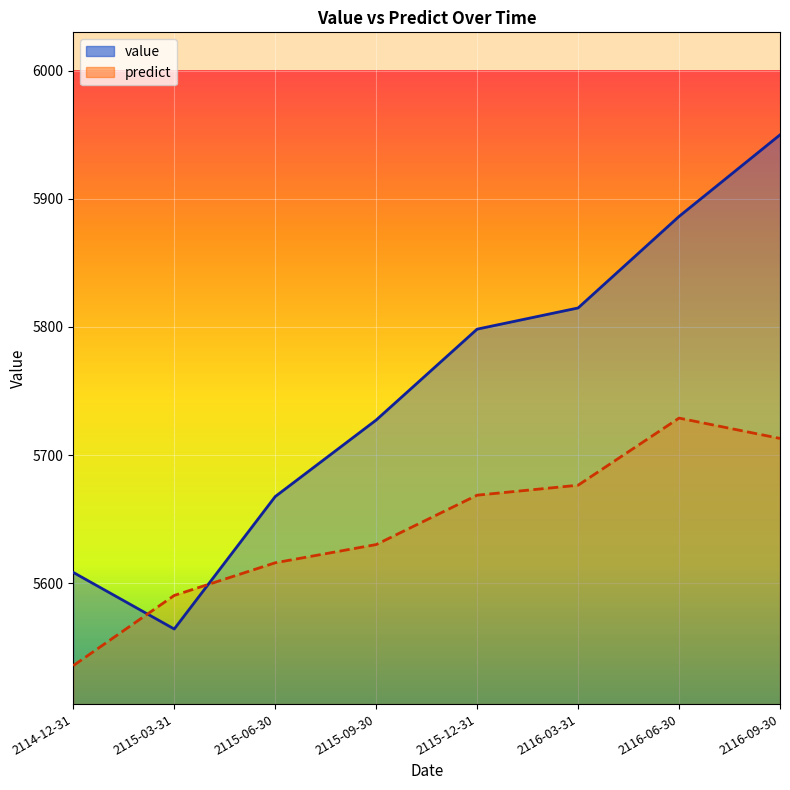

What are all the series names shown in the legend?

value, predict